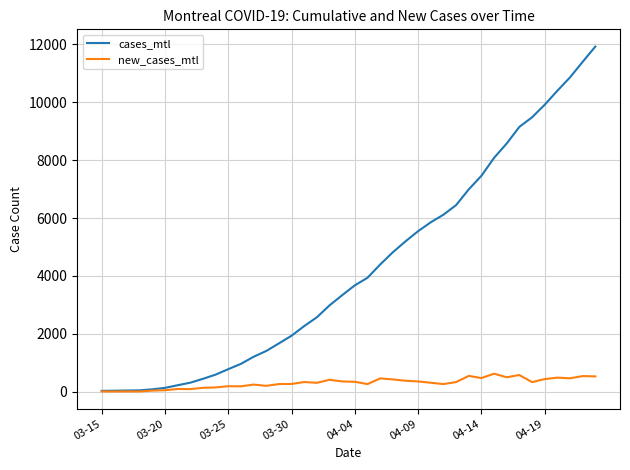

Is this an area chart (filled region under the line)?

No